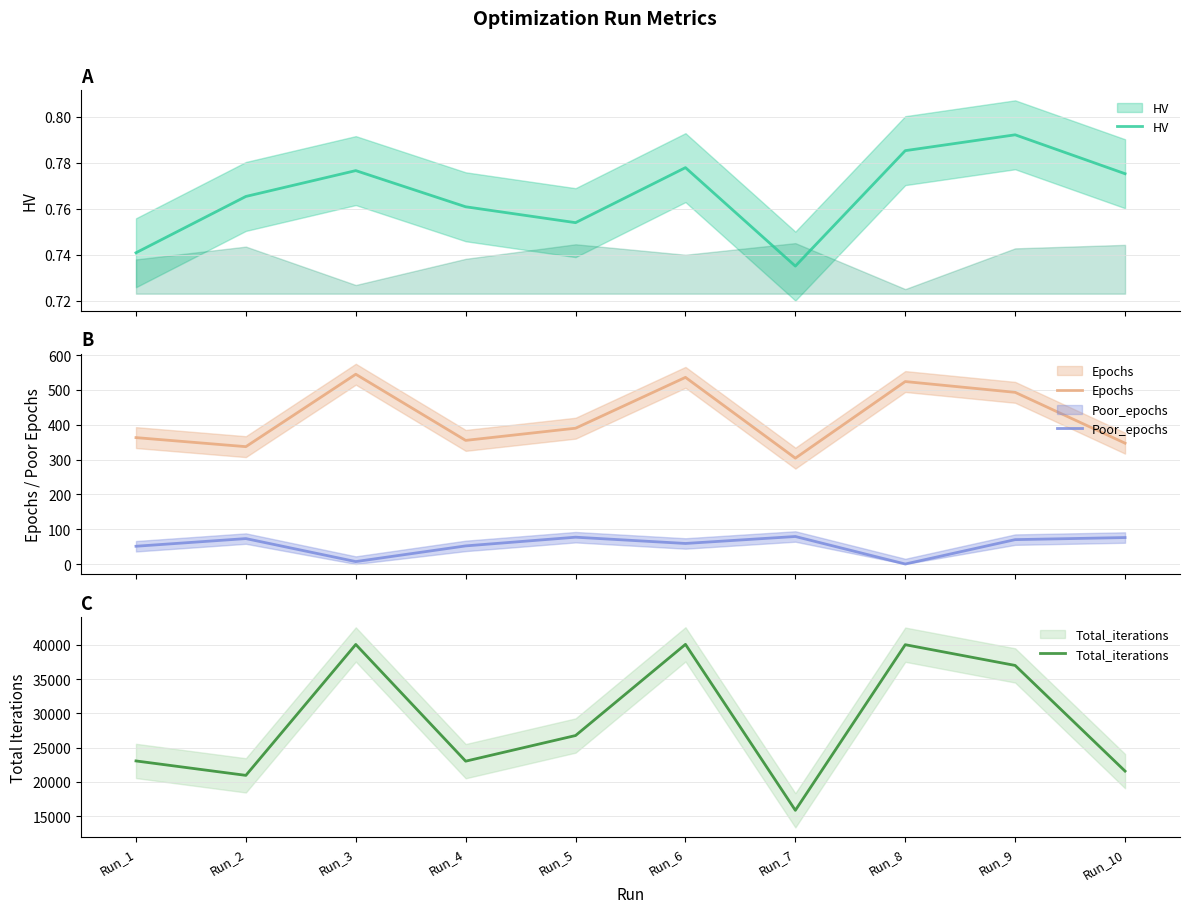

What is the difference between the Poor_epochs values at Run_8 and Run_9?

70.0